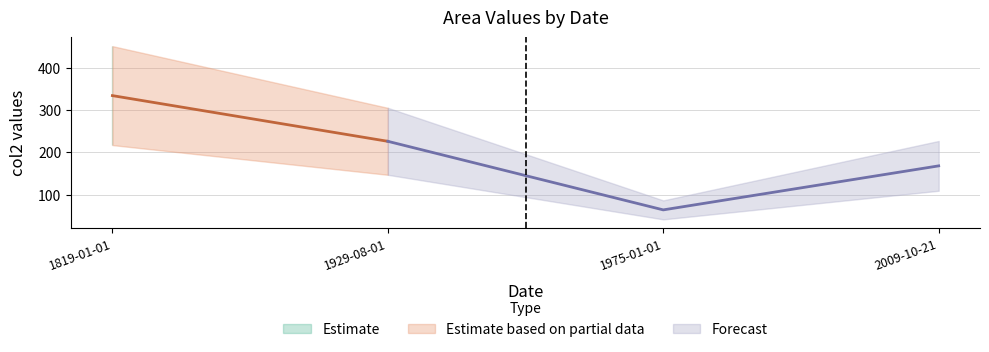

Is it true that the value at 1975-01-01 is 38?

False